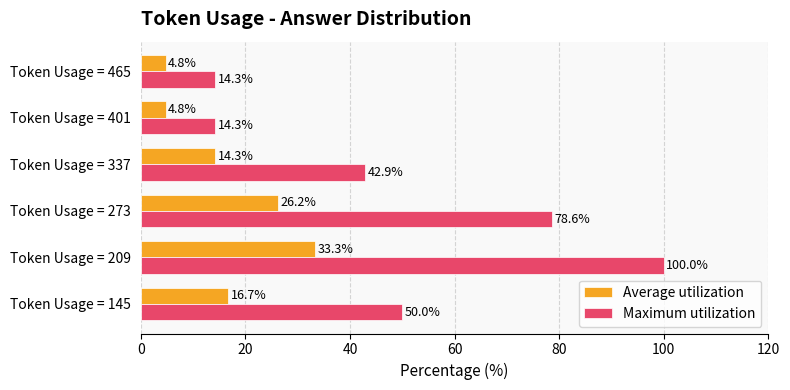

What is the average value of the Maximum utilization series?

50.0